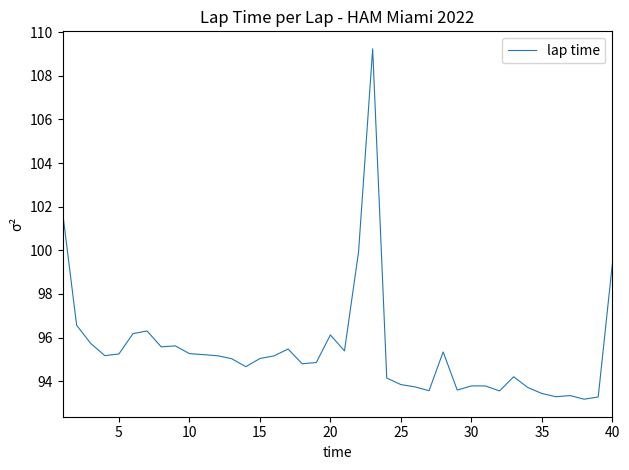

What is the difference between the maximum and minimum values?

16.1